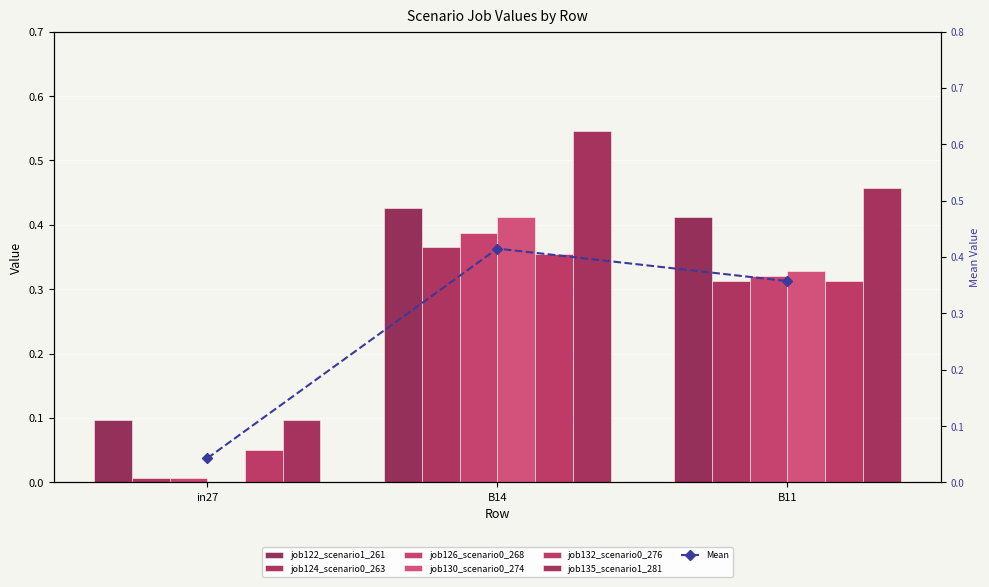

How many bars are there in total?

18